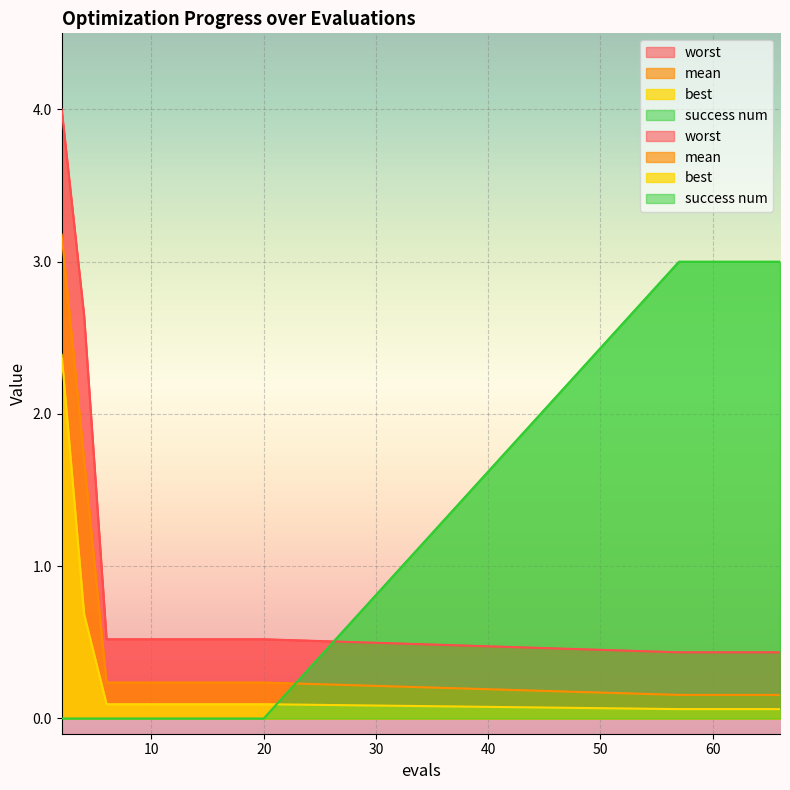

What is the total value across all series at 4?

5.0